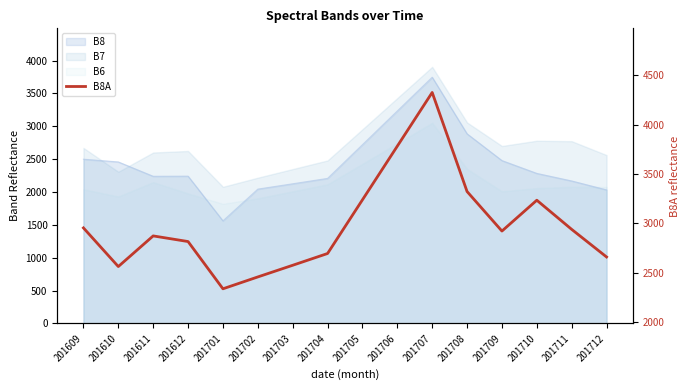

How many data points are above 2923?

7